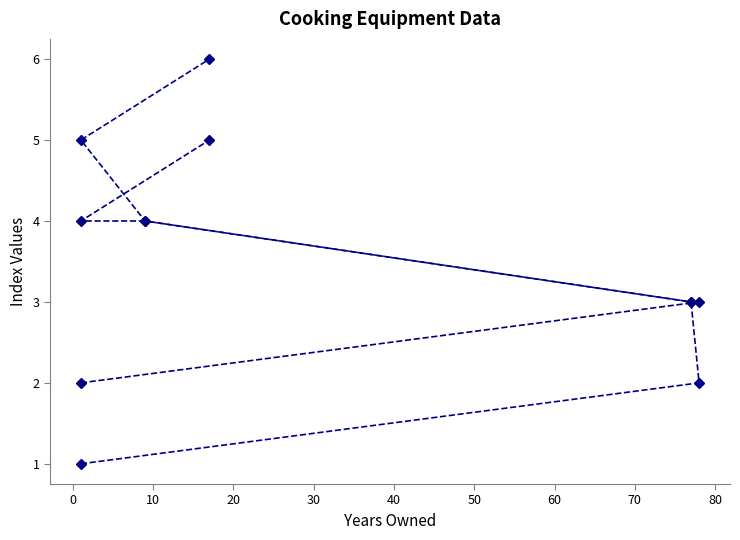

The _index series shows 0 at 1. True or false?

False